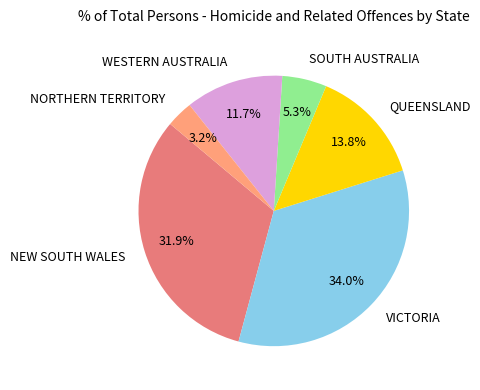

To the nearest percent, what percentage of the pie is SOUTH AUSTRALIA?

5%